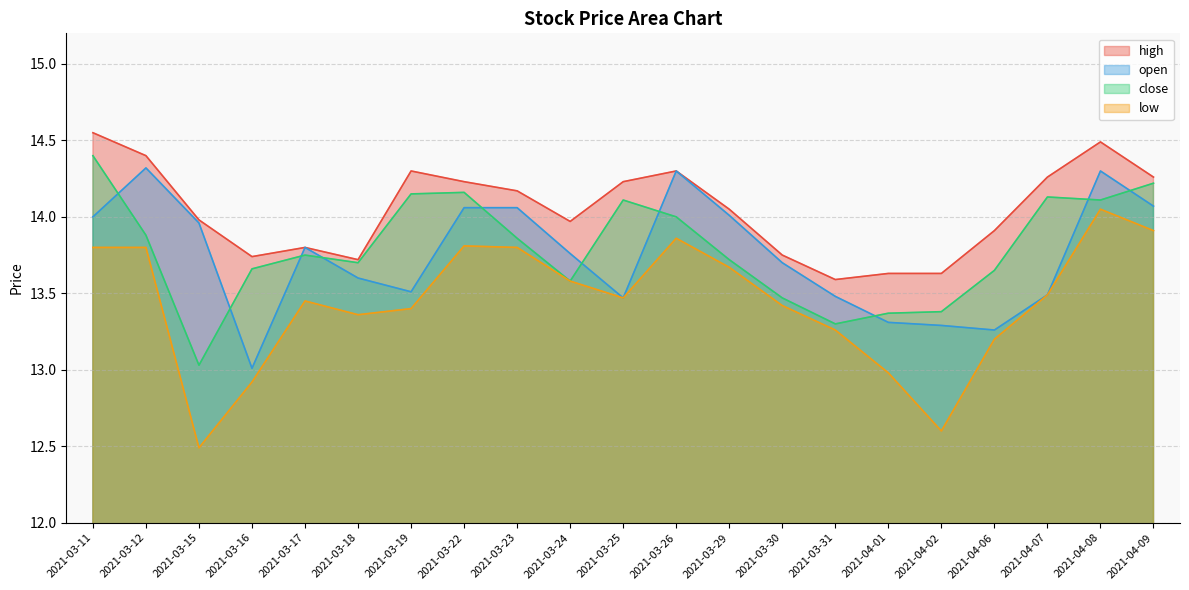

What position from the right is 2021-03-22?

14